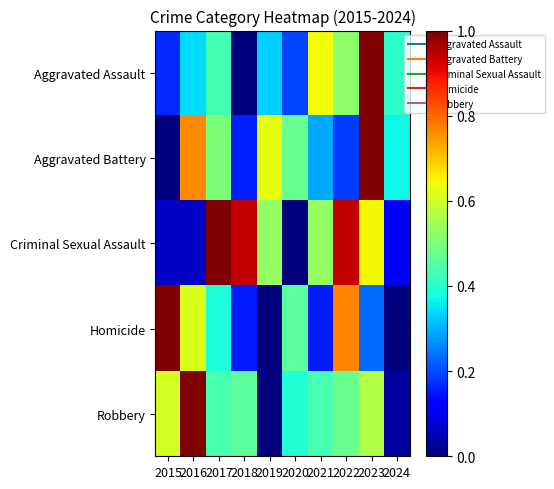

Which series has the largest total across all categories?

Criminal Sexual Assault